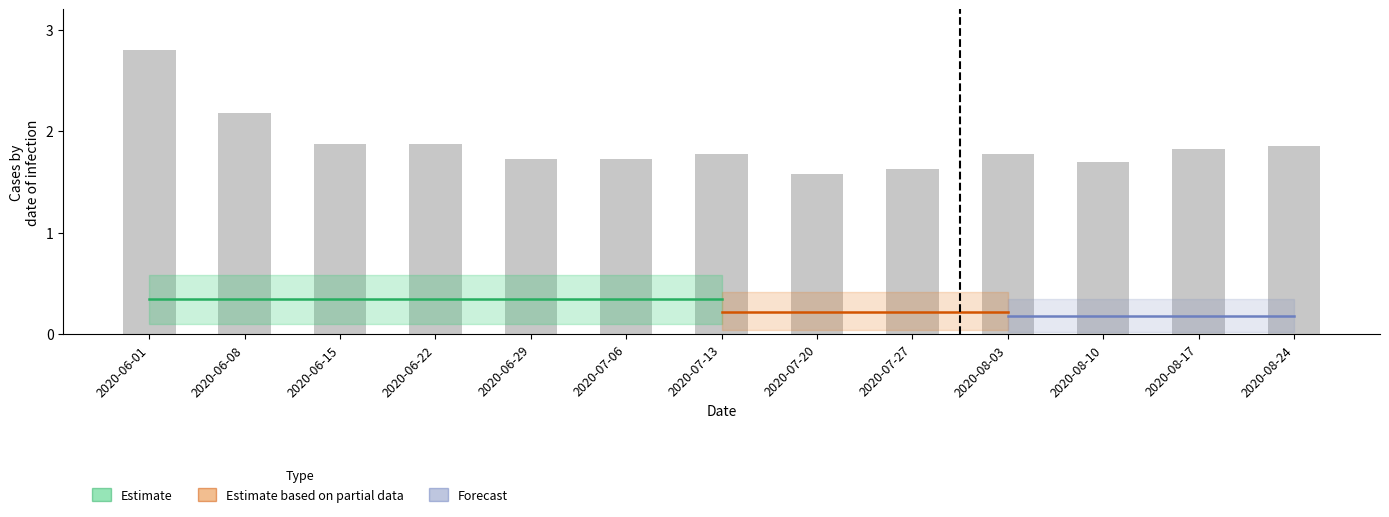

What is the label of the 2nd bar from the left?

2020-06-08